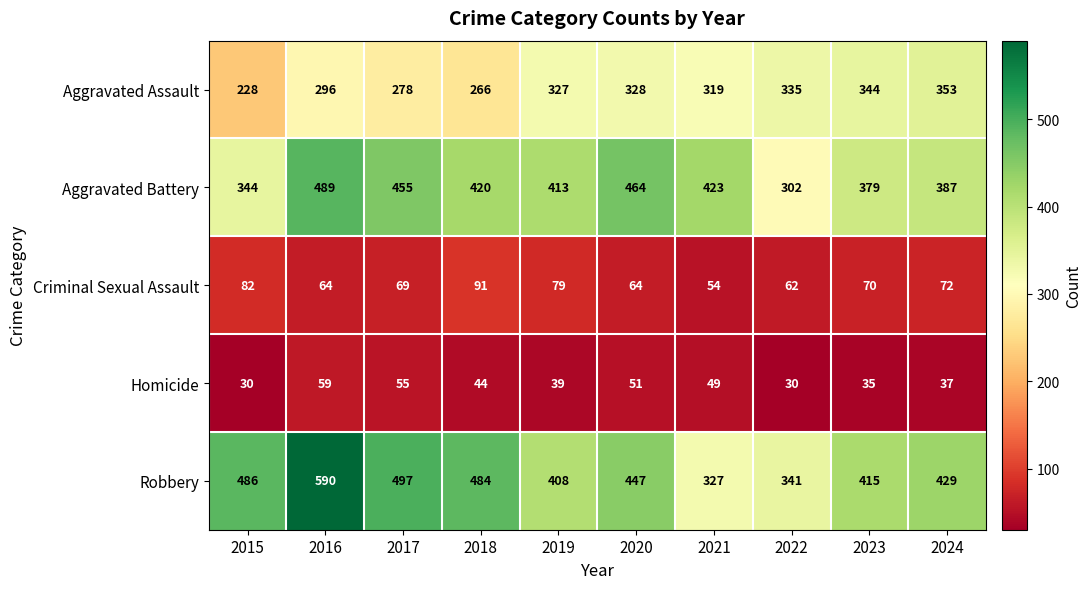

The Robbery series shows 600 at 2019. True or false?

False